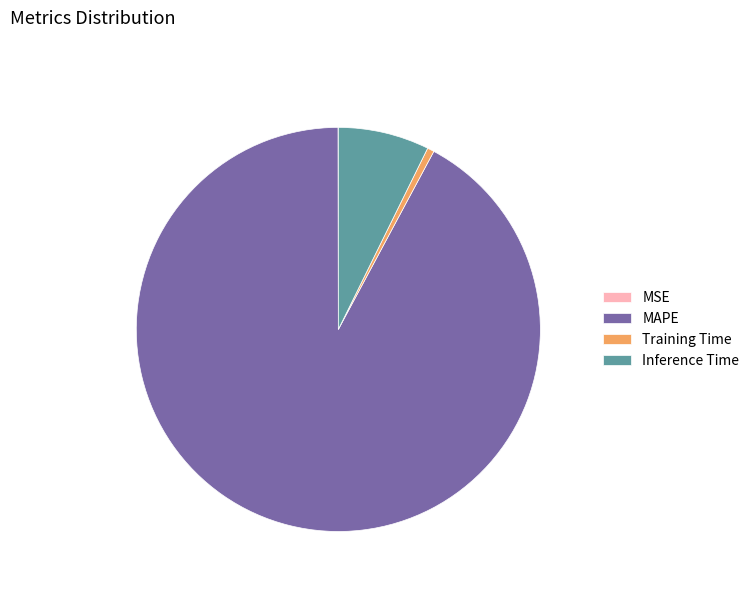

Do Inference Time and Training Time together represent more than half of the pie?

No